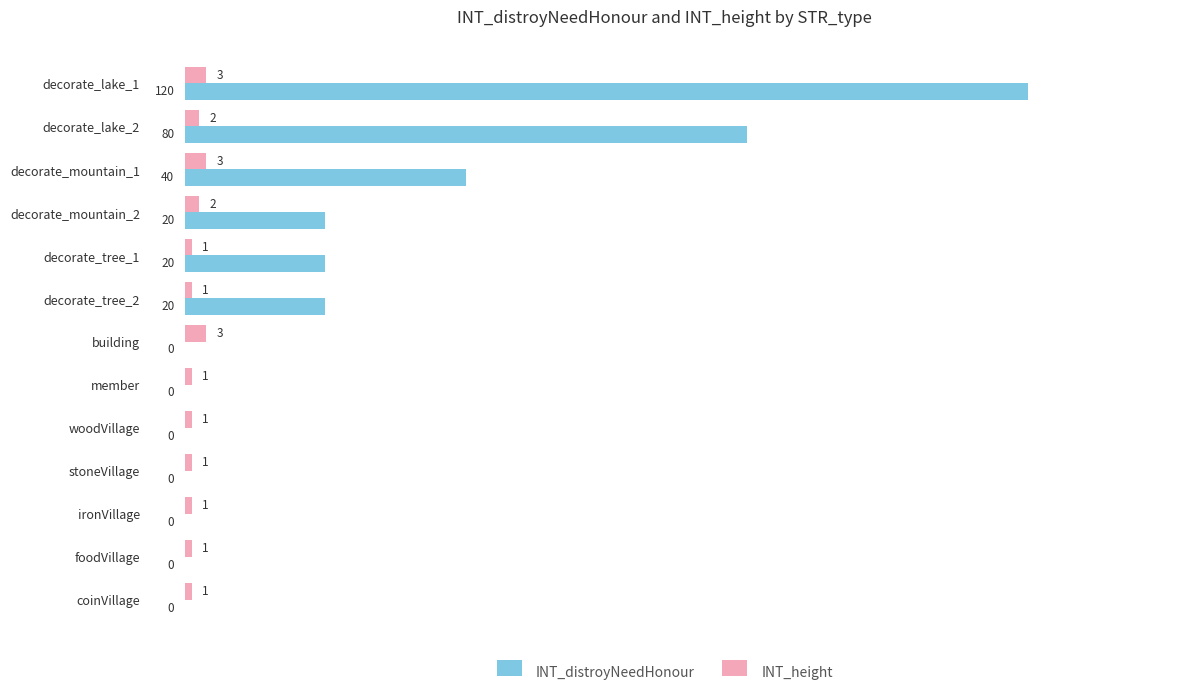

True or false: INT_distroyNeedHonour has a value of 131 at decorate_lake_2.

False